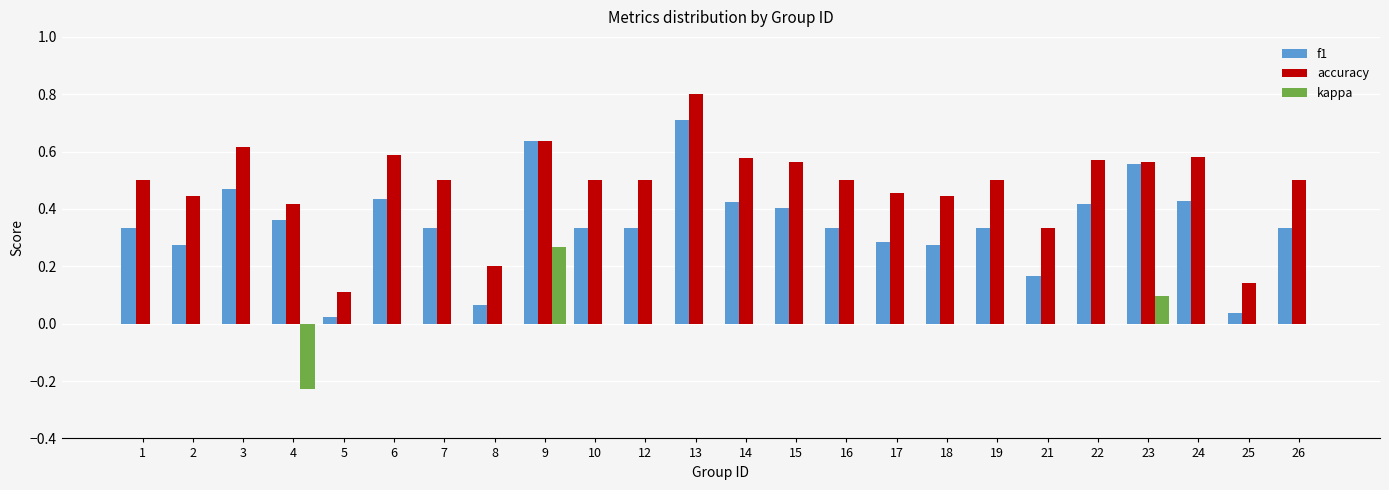

What is the total value across all series at 2?

0.7